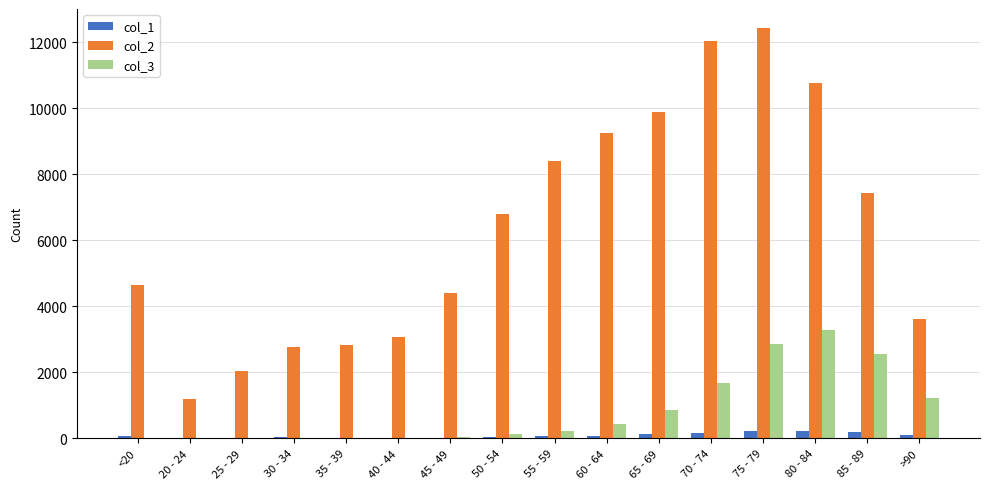

Which category has the highest value across all series?

75 - 79